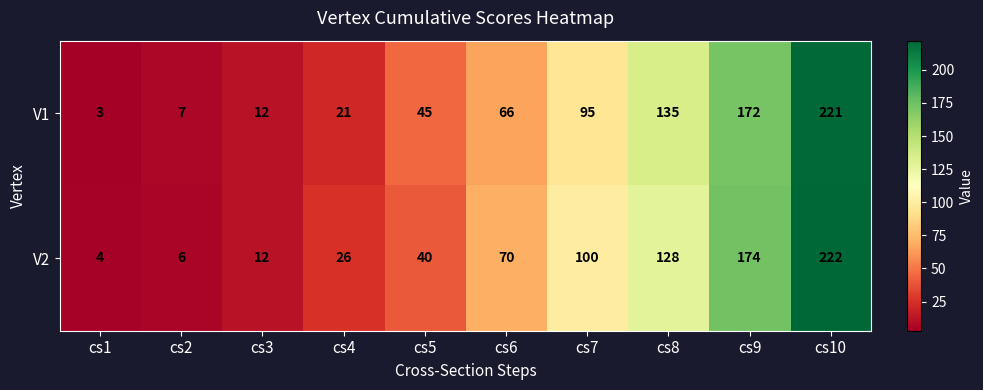

Which label corresponds to the largest value in the chart?

cs10